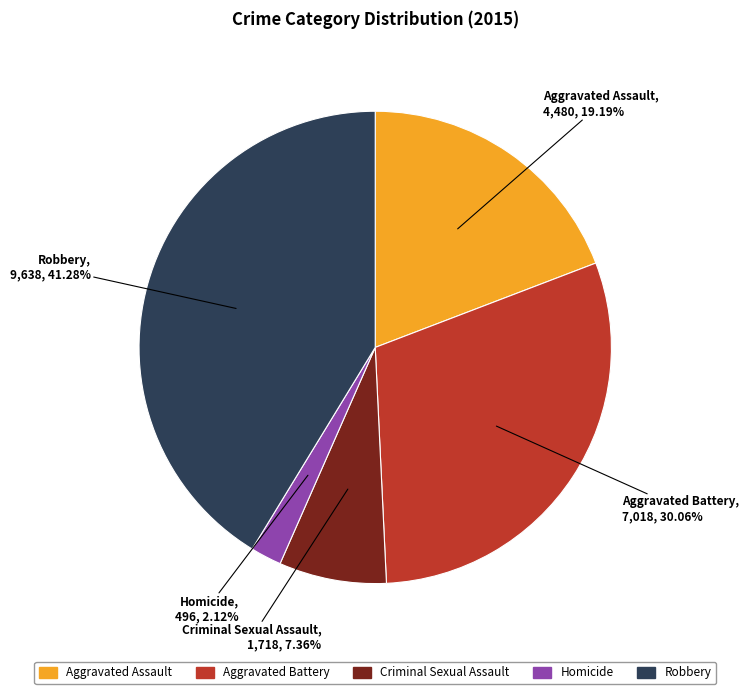

True or false: Homicide accounts for 2% of the total.

True